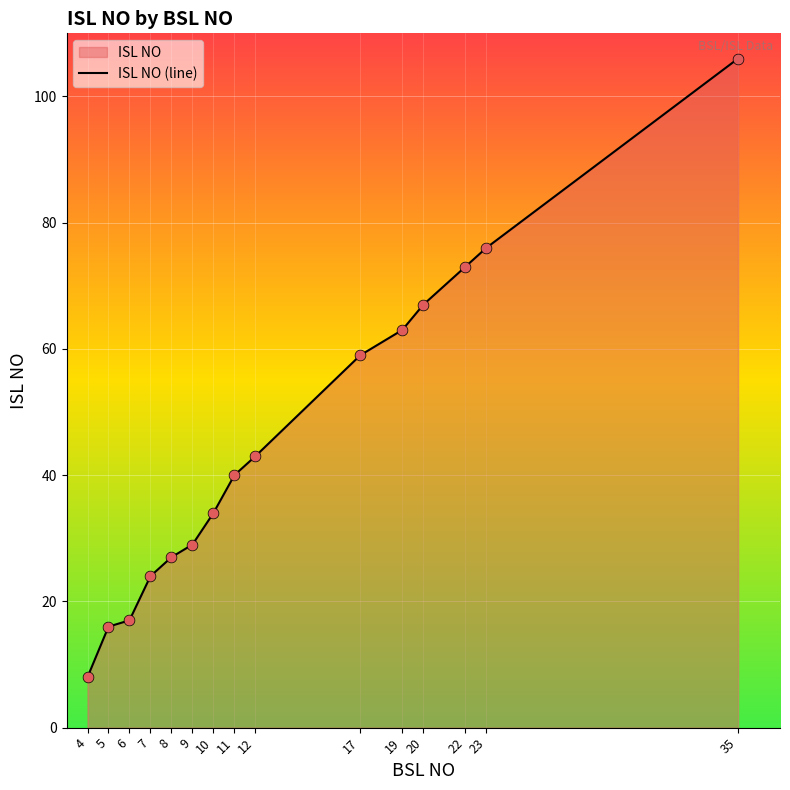

What is the change in value from 5 to 7?

+8